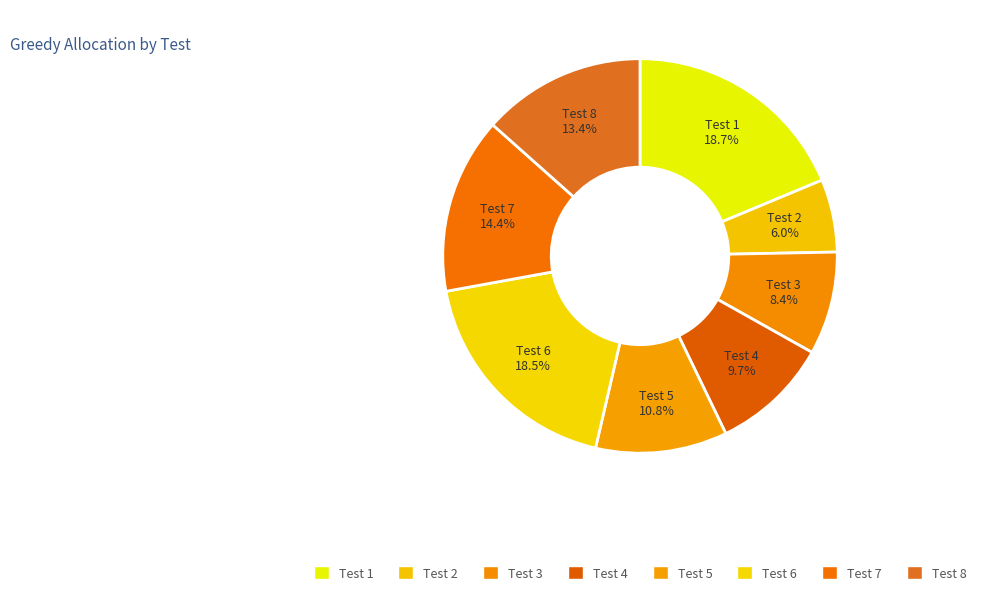

How many slices are in this pie chart?

8